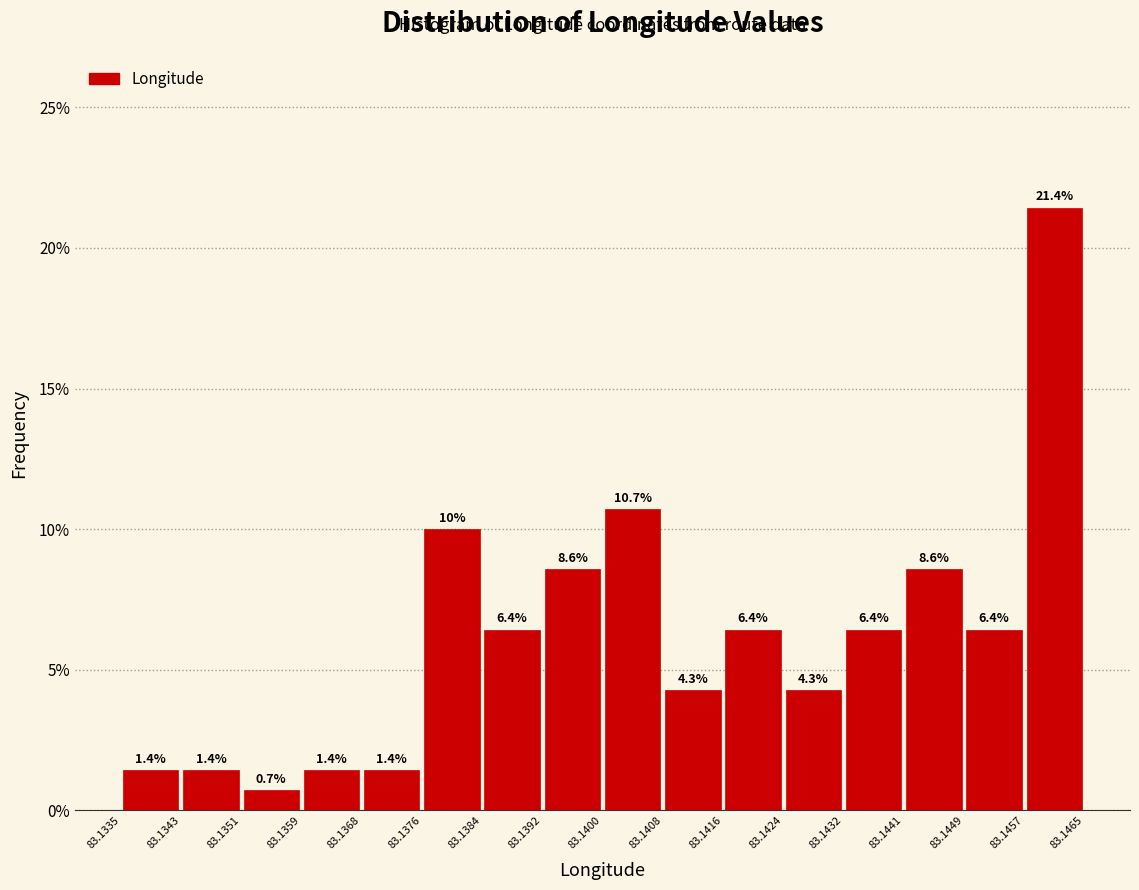

Which range on the x-axis has the tallest bar?

83.1457 to 83.1465